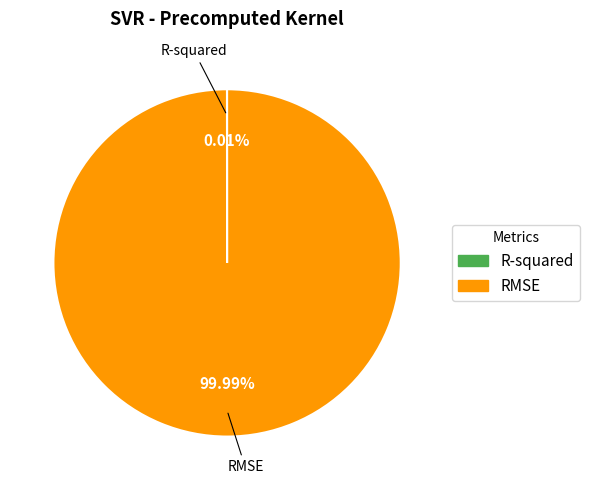

What is the majority slice?

RMSE